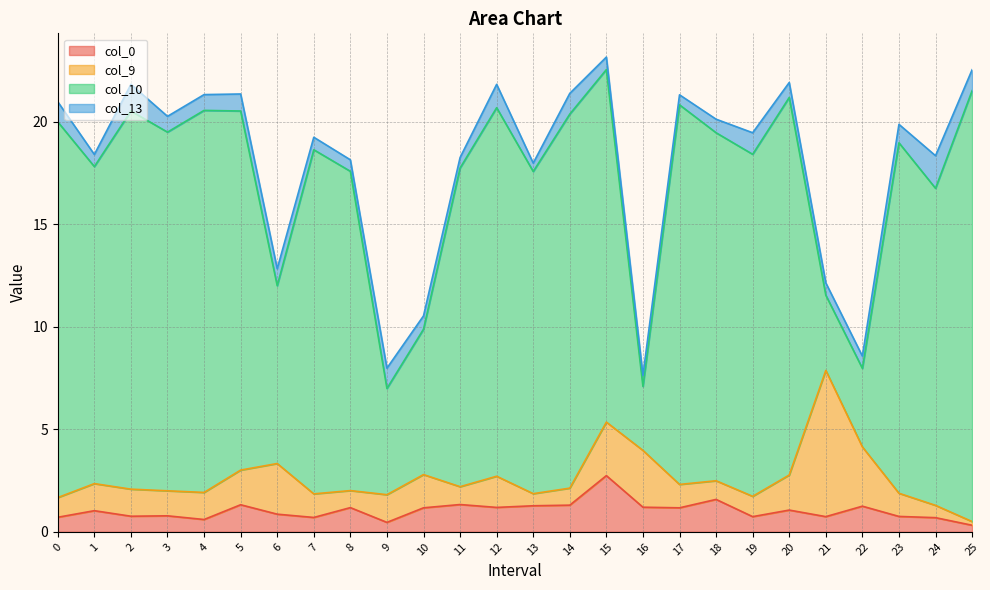

What is the approximate value of col_13 at 5?

0.8